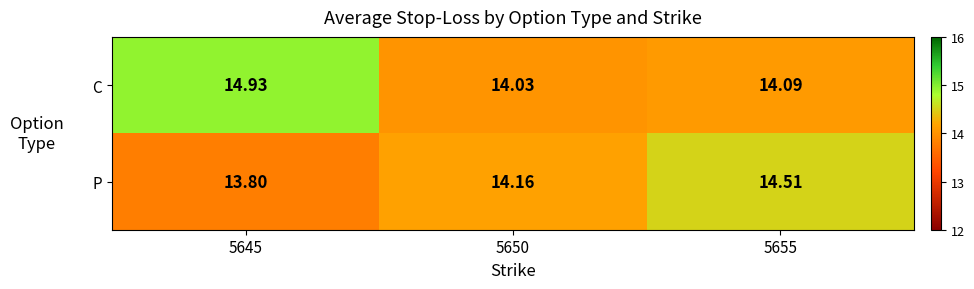

Between 5645 and 5650, which series saw the biggest shift?

C